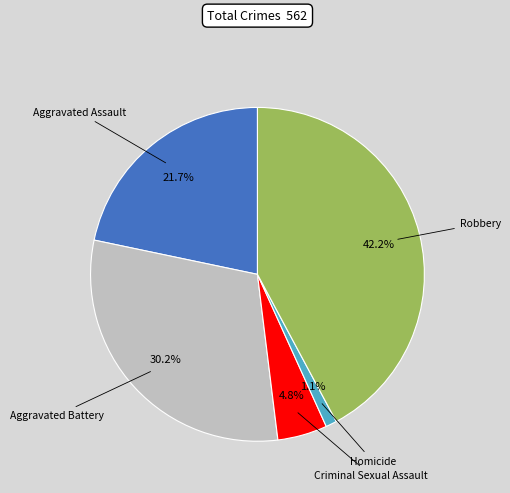

To the nearest percent, what is the average slice percentage?

20%